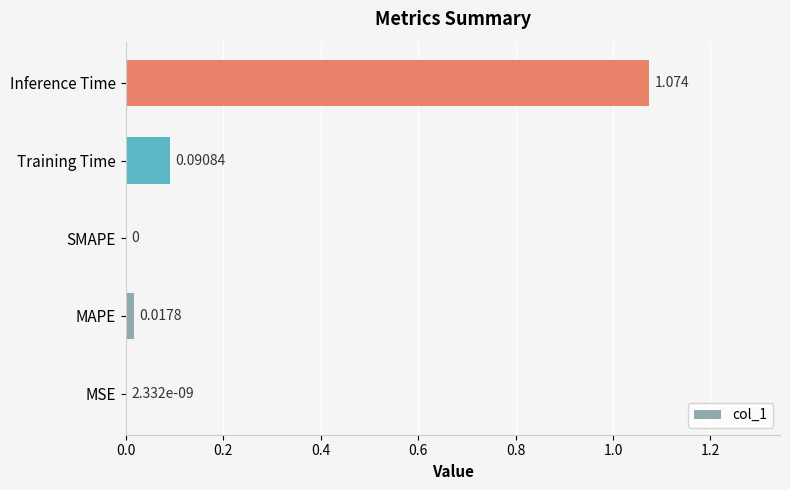

Between MSE and Training Time, which is larger?

Training Time